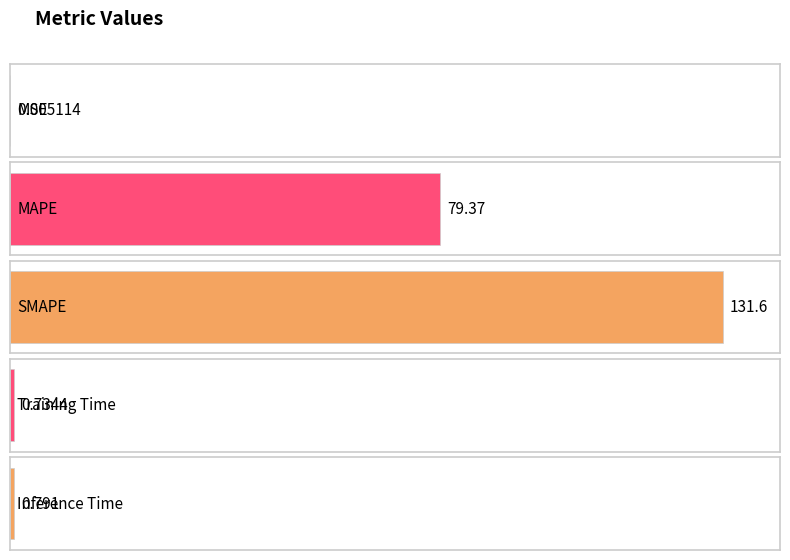

What is the sum of the values at Inference Time and MSE?

0.8